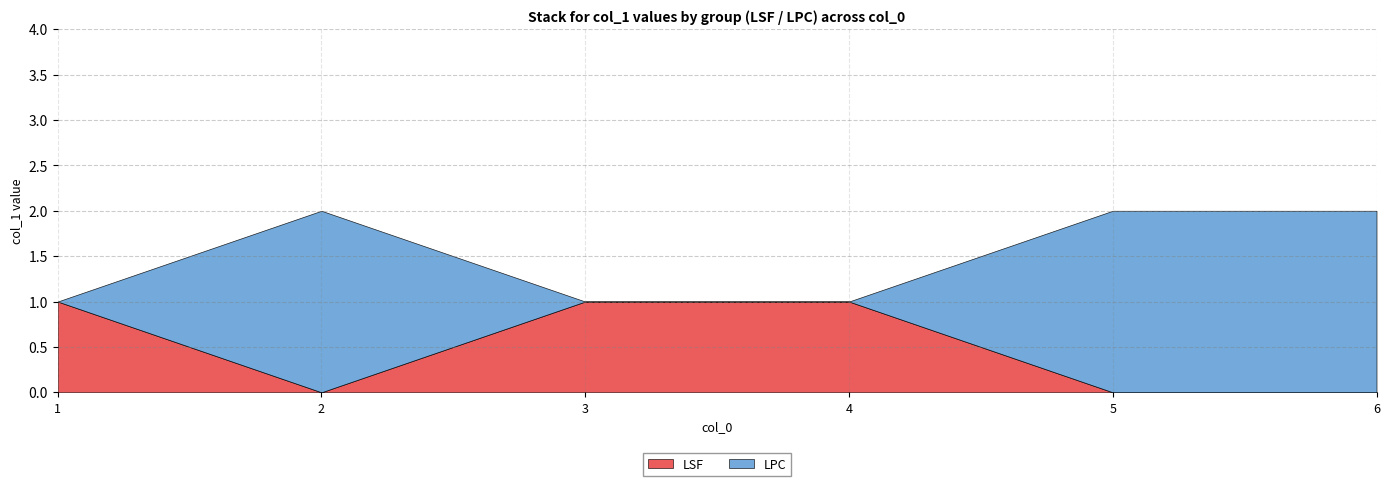

What is the maximum value shown in the chart?

2